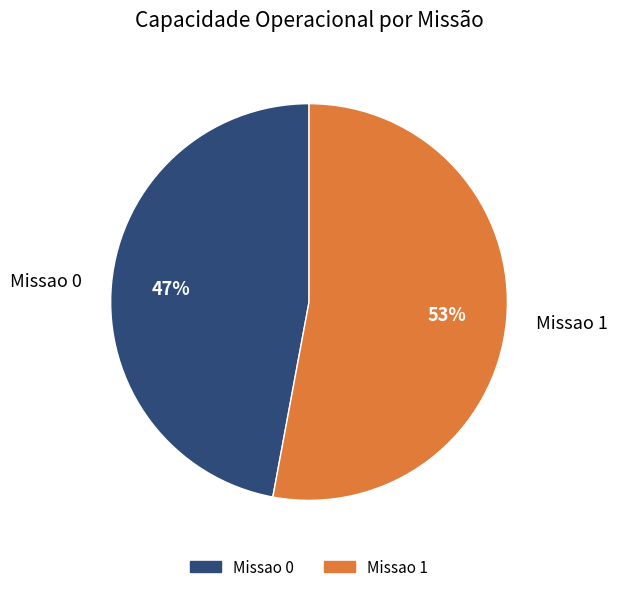

Between Missao 1 and Missao 0, which is larger?

Missao 1